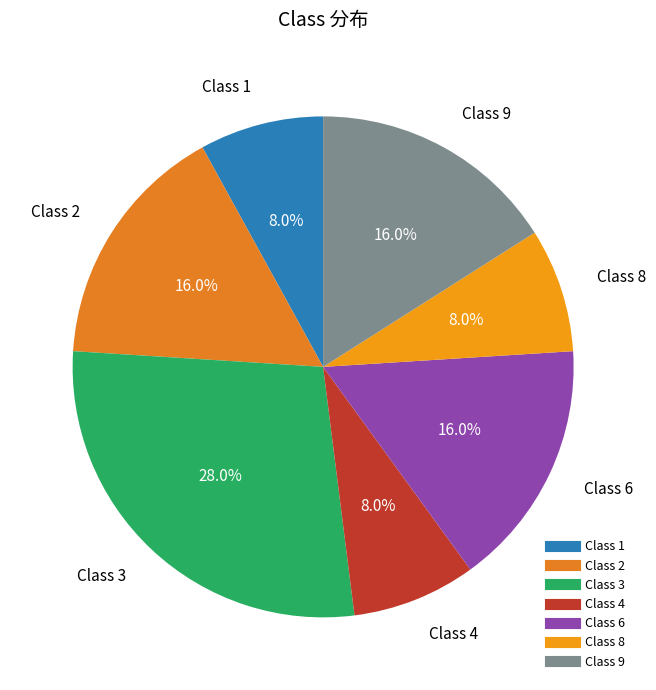

Combined, what portion of the pie is Class 4 and Class 1?

16.0%